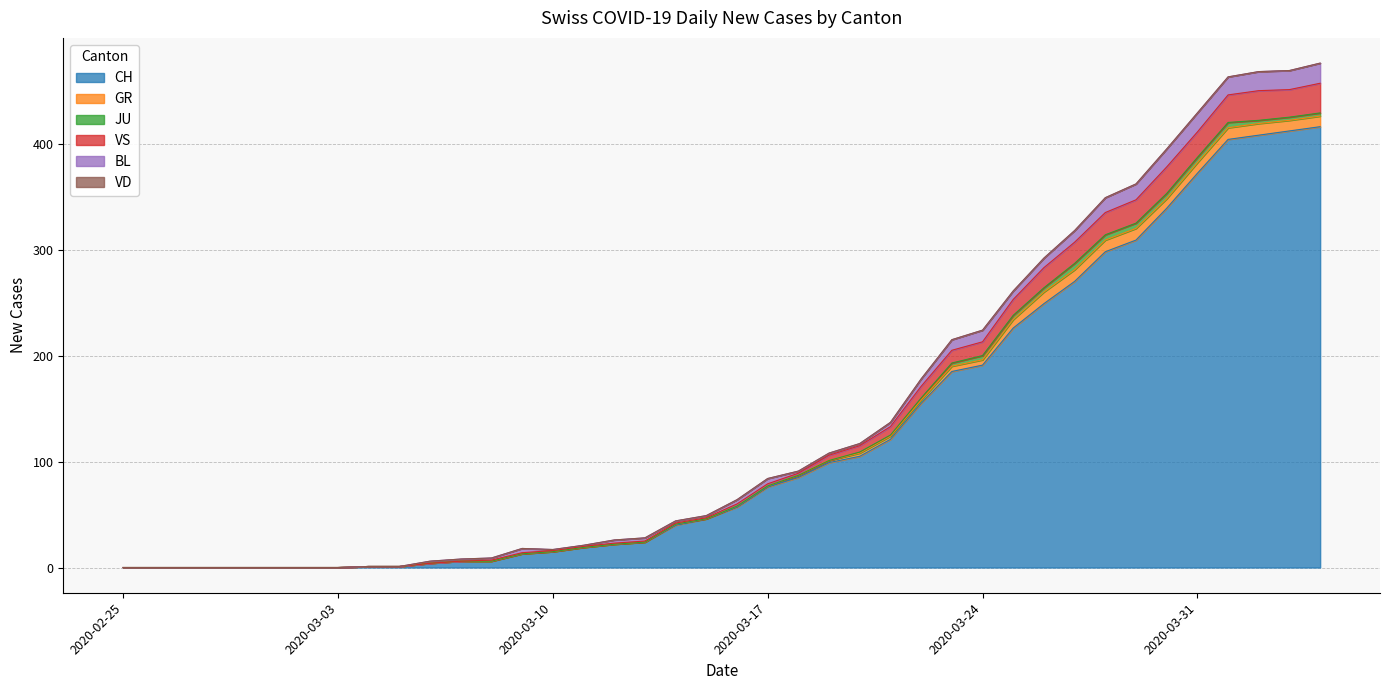

Is the value of VS at 2020-02-25 greater than the value of BL at 2020-03-16?

No